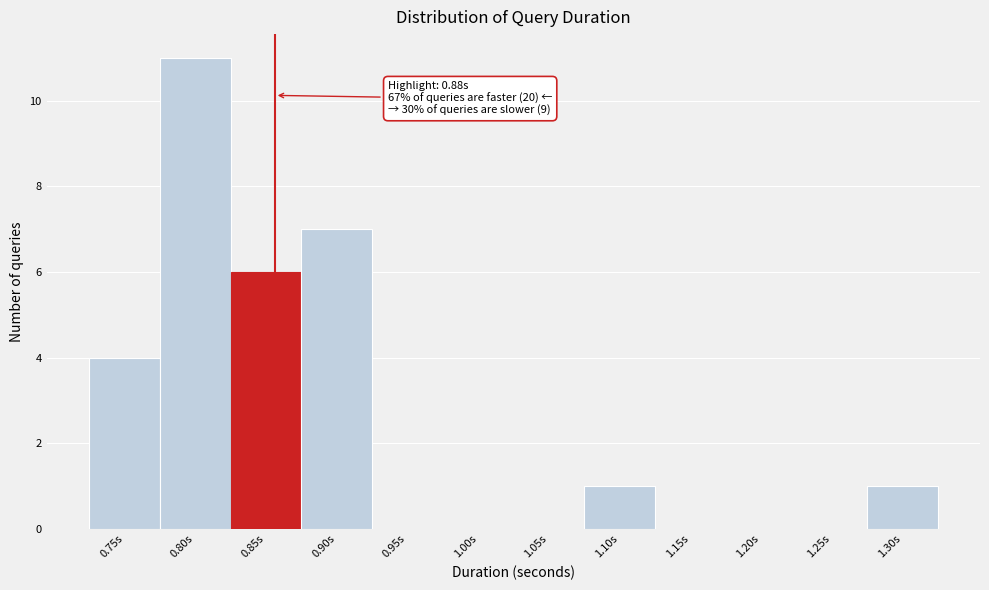

Reading left to right, extract all data points from this chart.

0.75s=4	0.80s=11	0.85s=6	0.90s=7	0.95s=0	1.00s=0	1.05s=0	1.10s=1	1.15s=0	1.20s=0	1.25s=0	1.30s=1